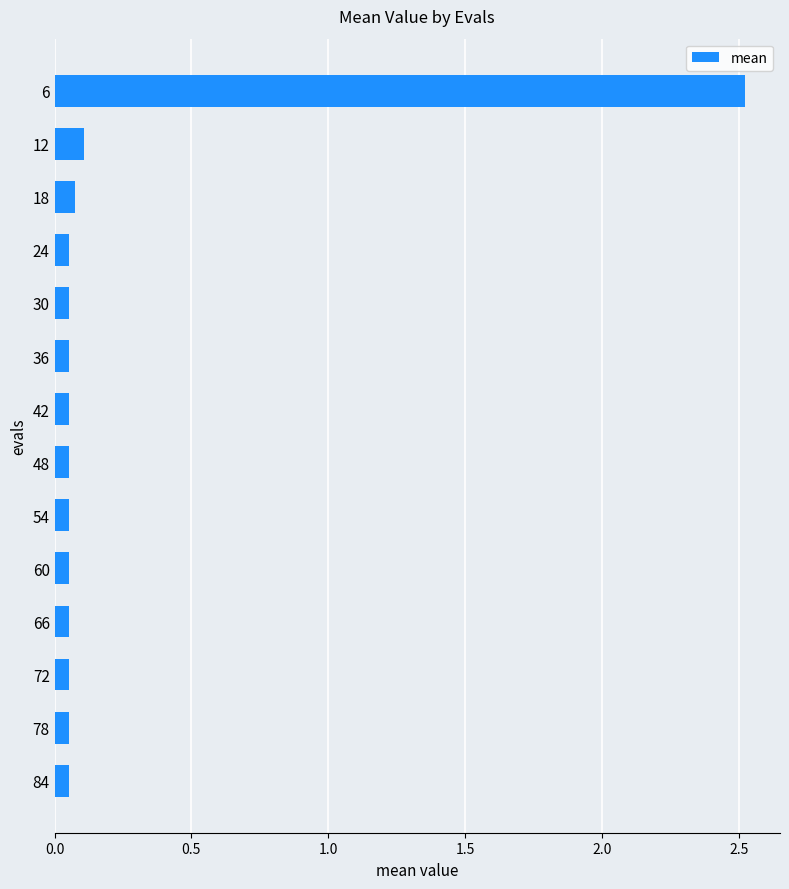

What is the difference between the maximum and second lowest values?

2.5